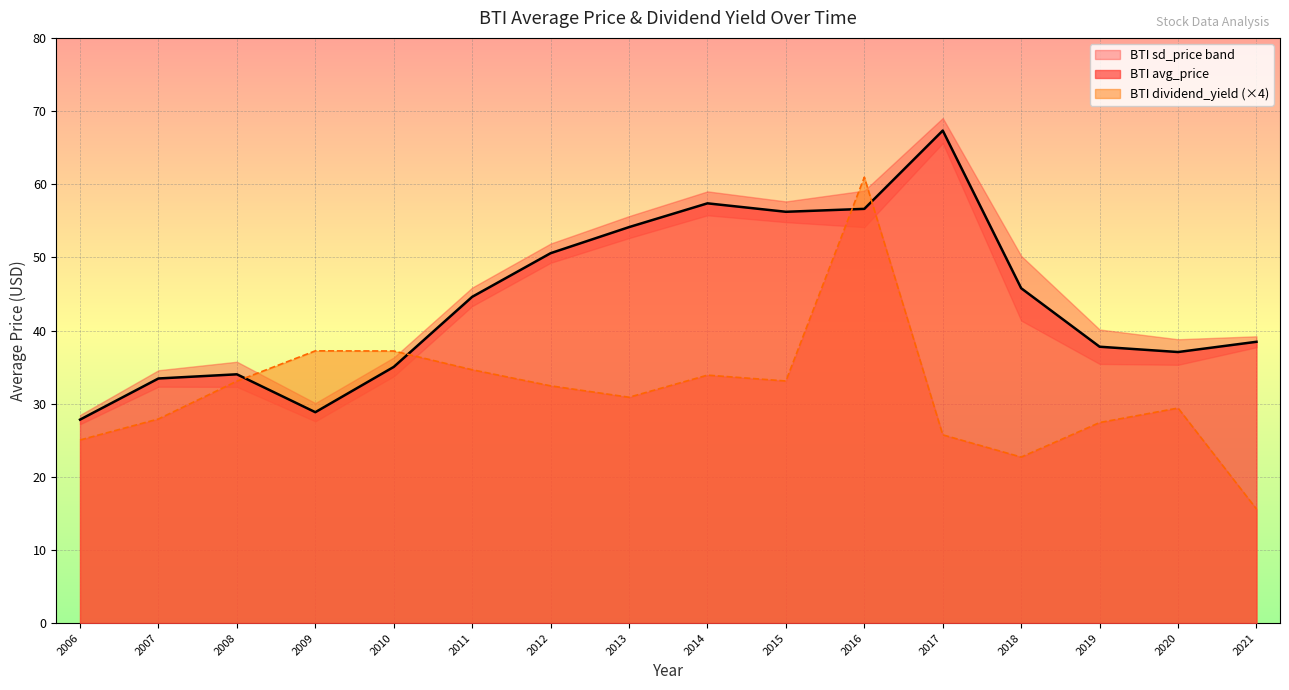

True or false: BTI dividend_yield (×4) has a value of 61.0 at 2016.

True